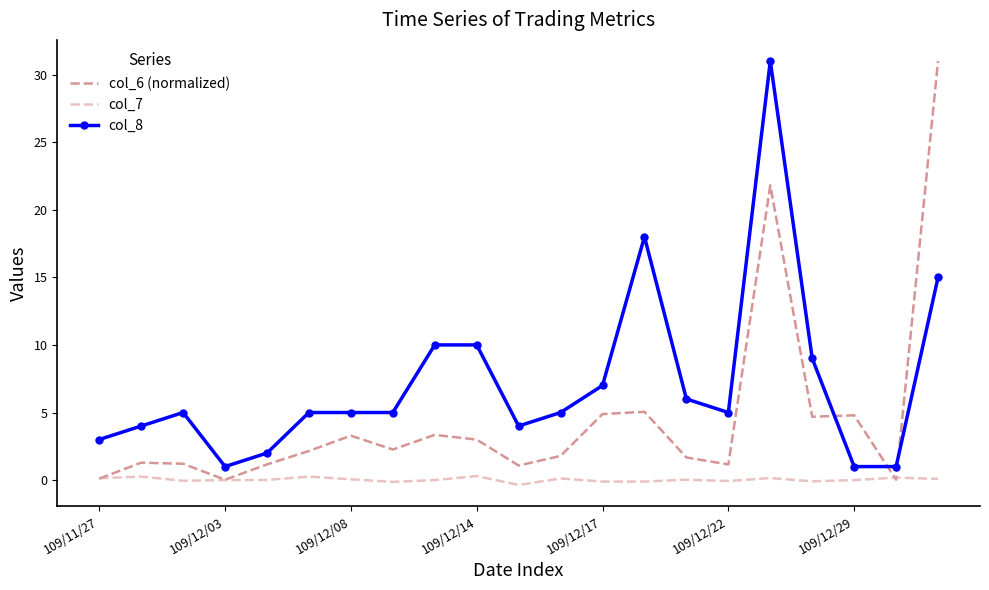

What is the greatest value displayed?

31.0